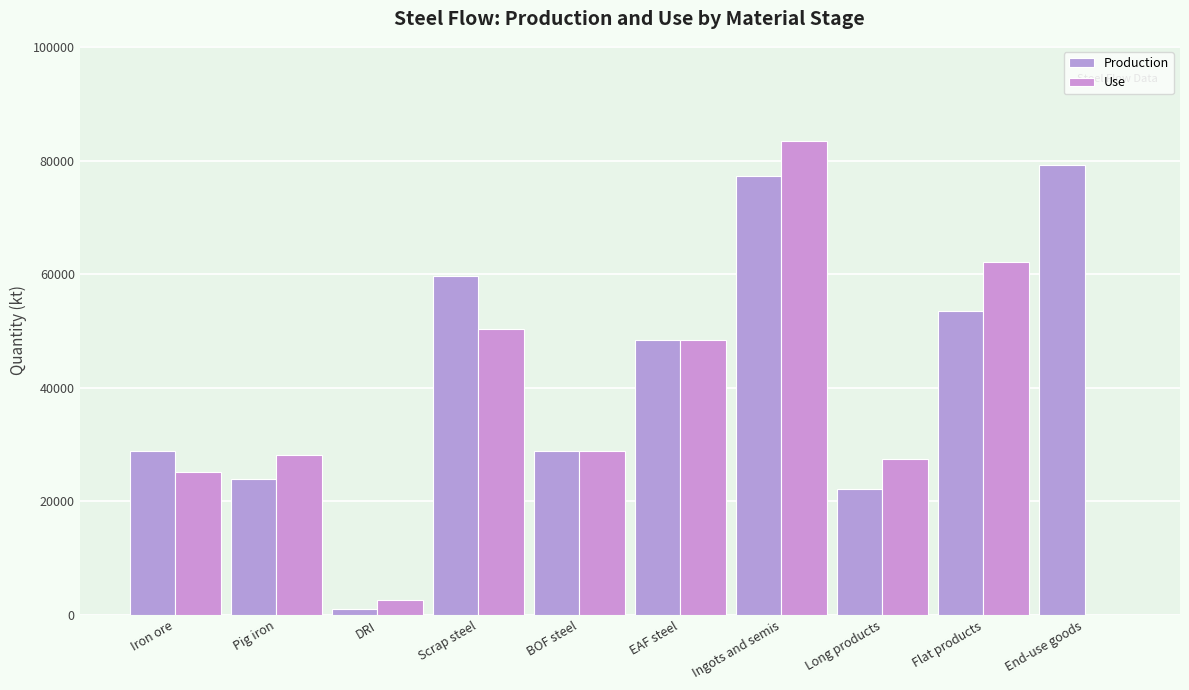

How many series are shown in this chart?

2